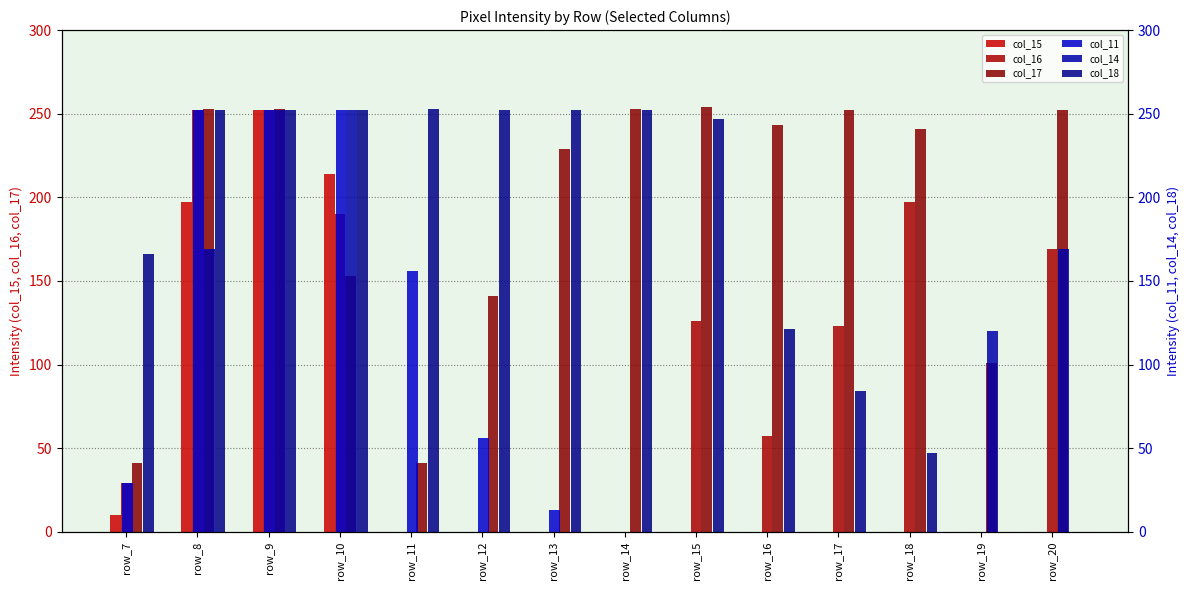

The value of col_16 at row_17 is 123. True or false?

True